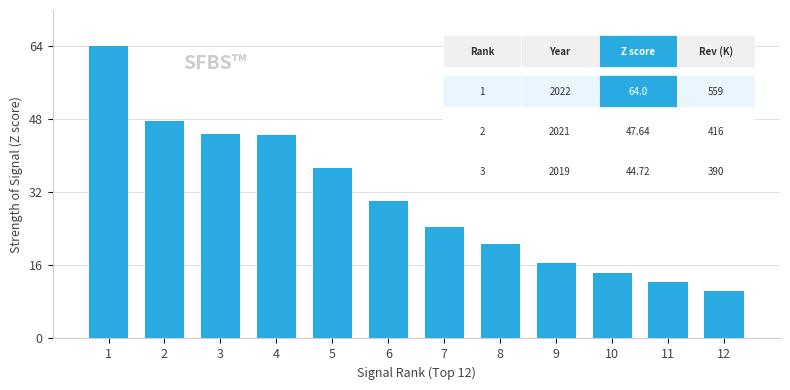

What is the difference between the maximum and second lowest values?

51.5